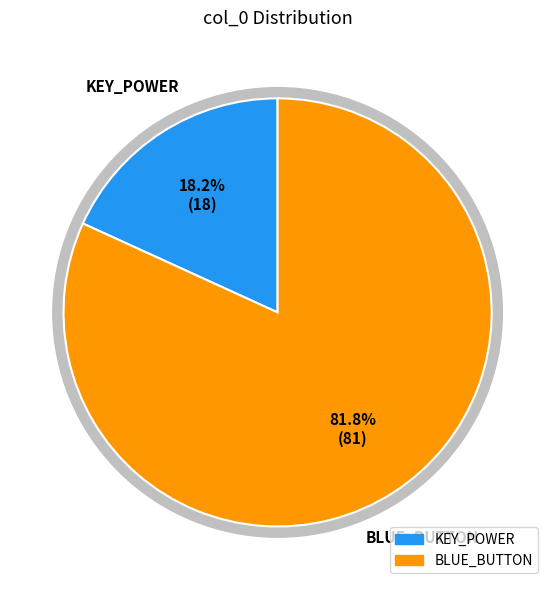

True or false: KEY_POWER accounts for 4% of the total.

False